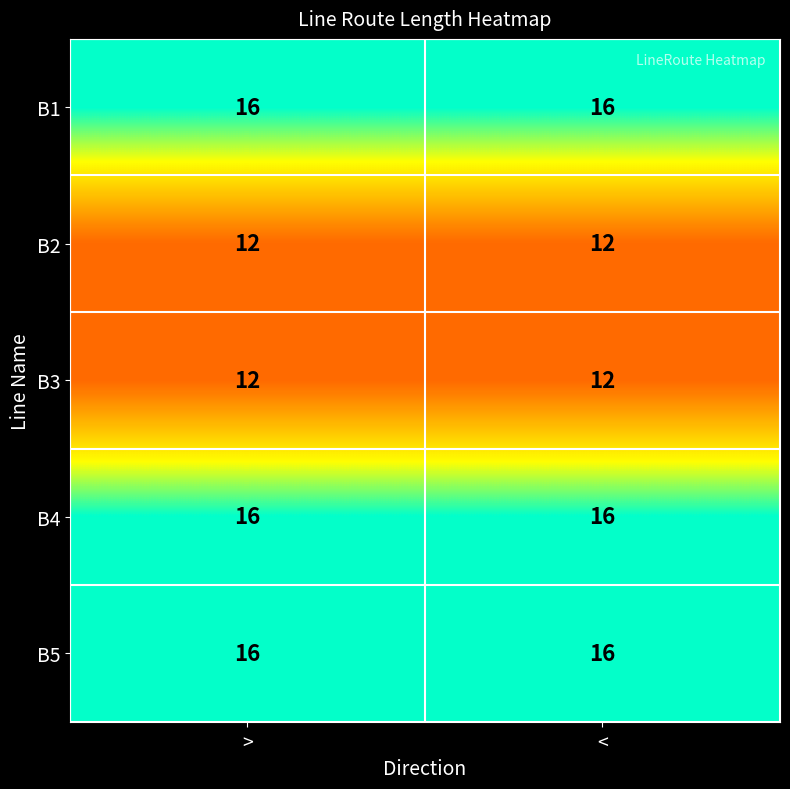

Reading left to right, what are all the values shown in this chart?

B1: 16	16
B2: 12	12
B3: 12	12
B4: 16	16
B5: 16	16